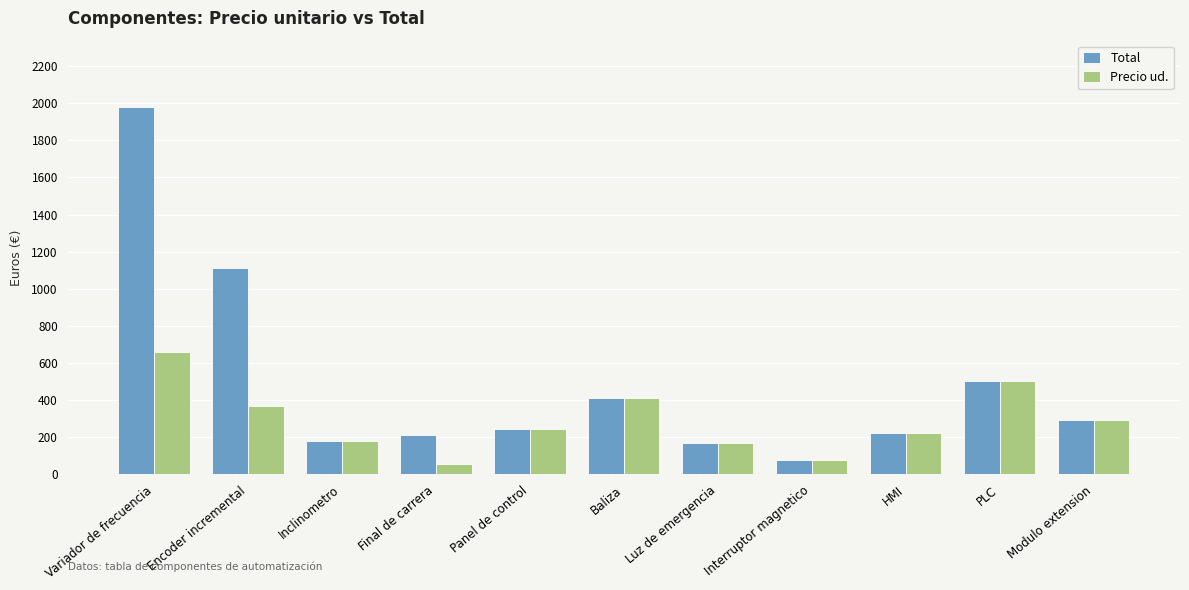

What are all the series names shown in the legend?

Total, Precio ud.